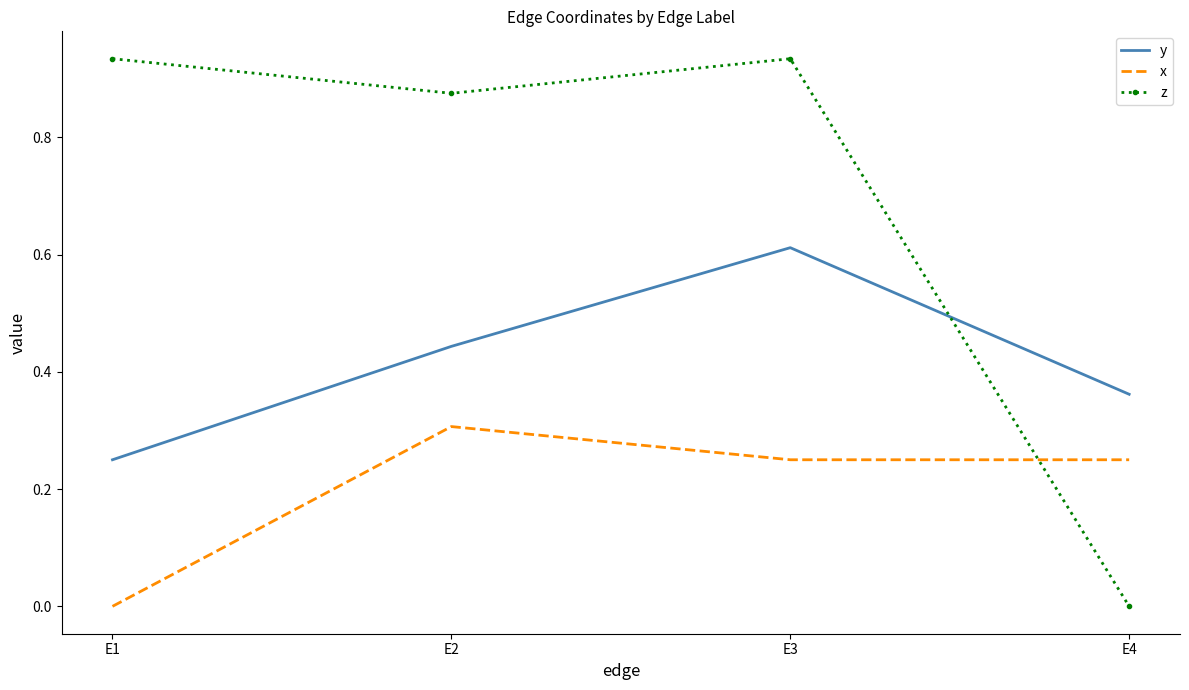

The value of y at E3 is 0.3. True or false?

False